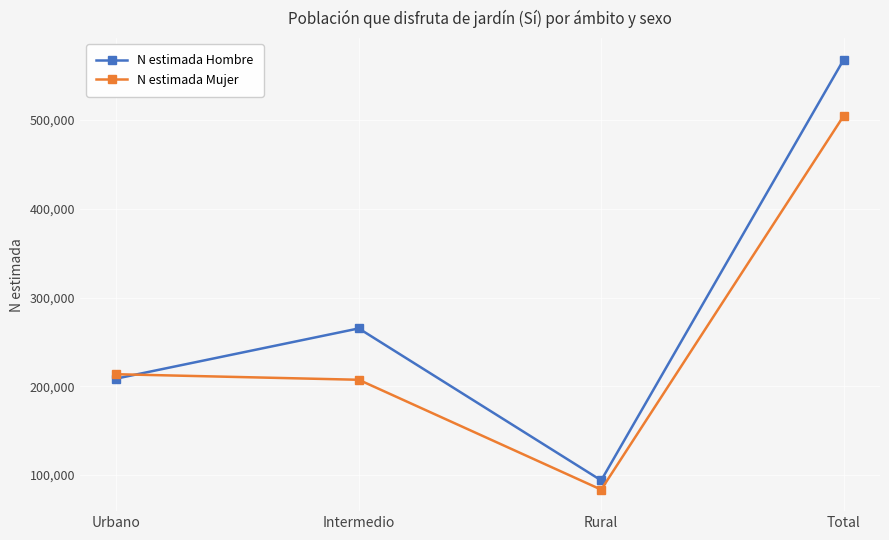

Where is the first local minimum for N estimada Hombre?

Rural